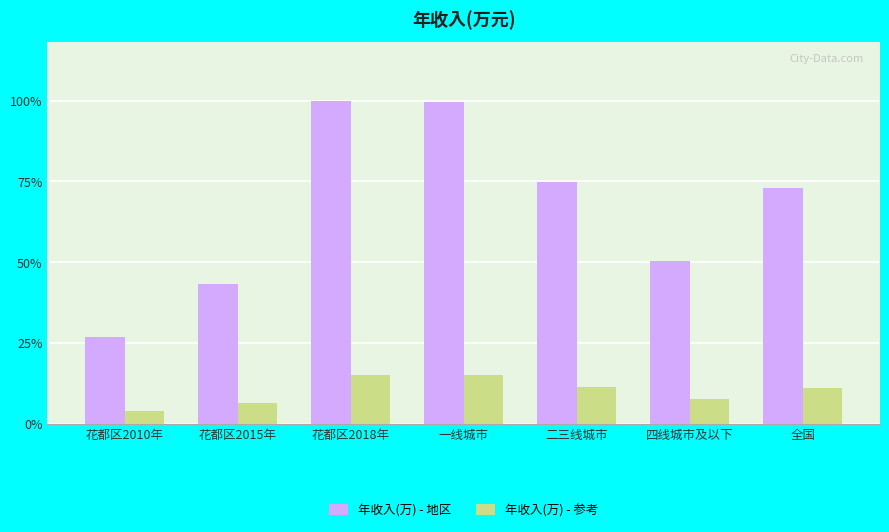

Are the bars grouped side by side (vs. stacked)?

Yes